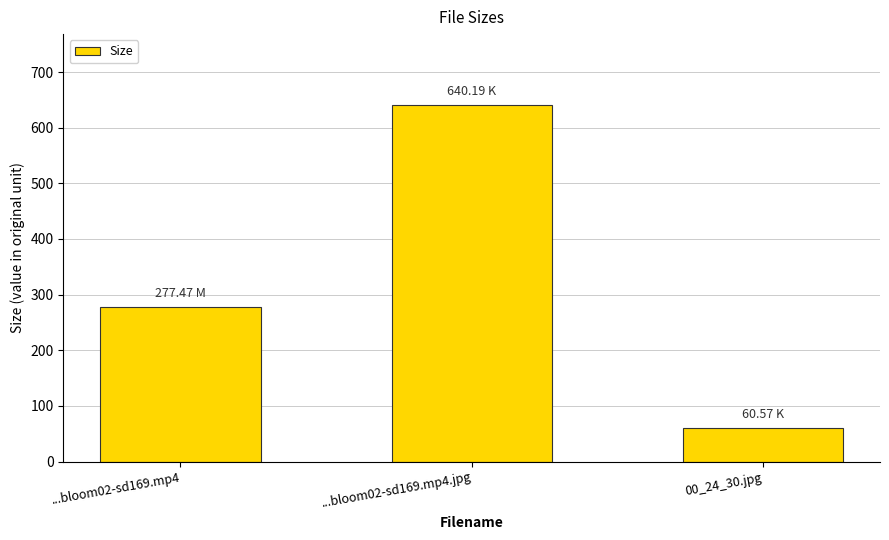

How many categories are shown in the chart?

3